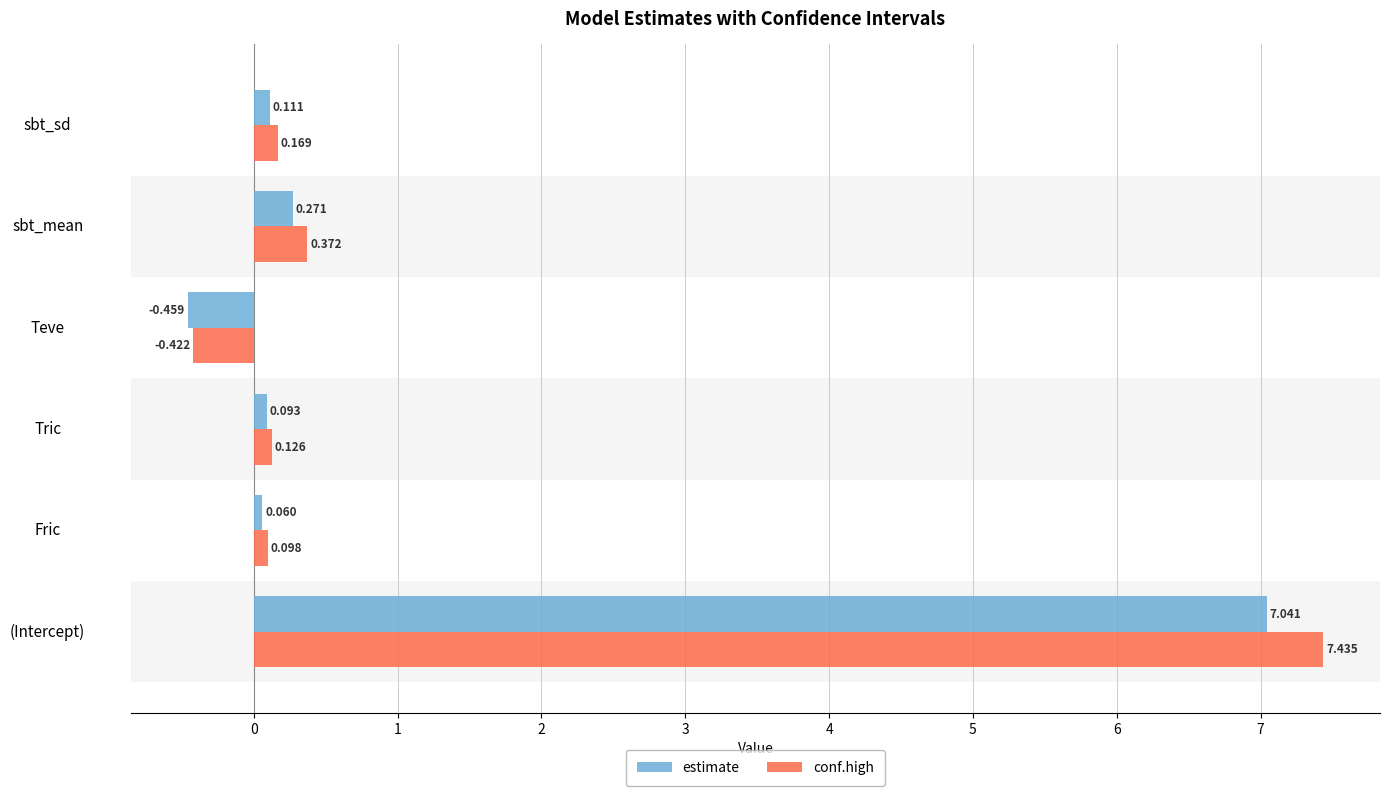

Rank the series by their maximum value, from lowest to highest.

estimate, conf.high